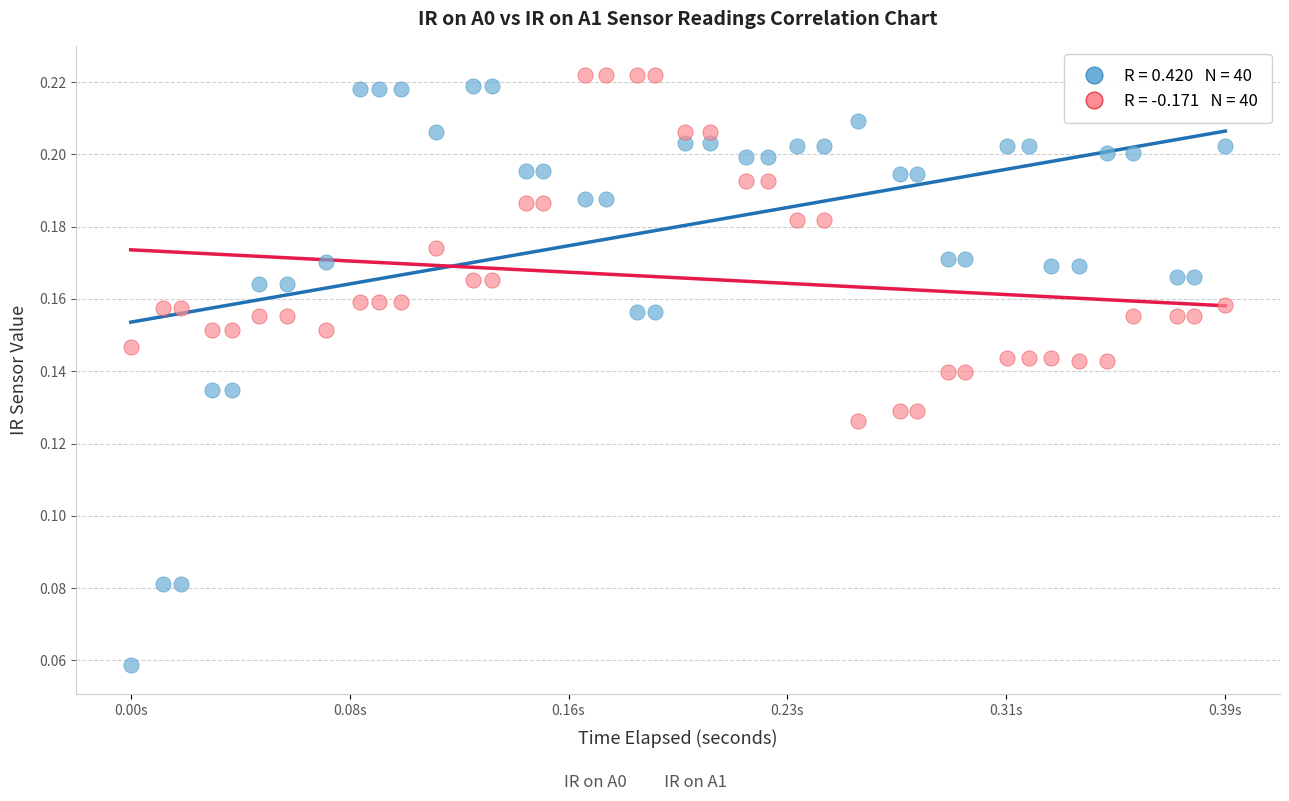

Across all data points, what is the range of X values (max minus min)?

0.4